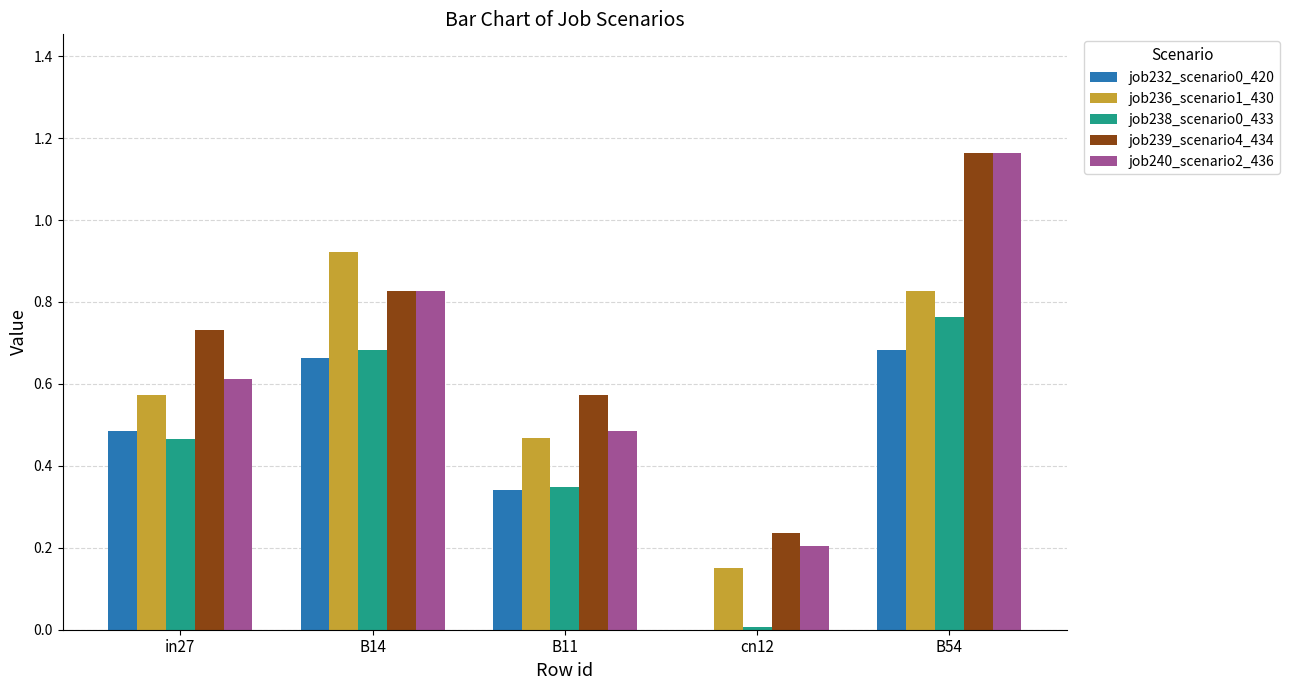

Is it true that job240_scenario2_436 equals 0.6 at in27?

True